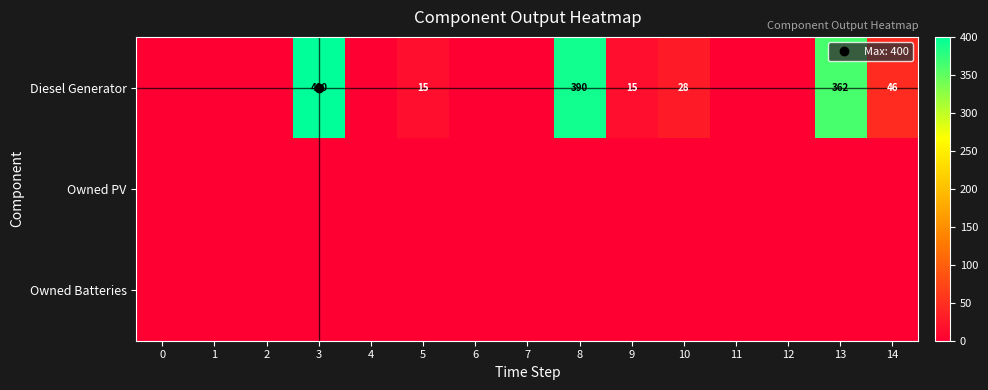

Between 6 and 9, which series saw the biggest shift?

Diesel Generator